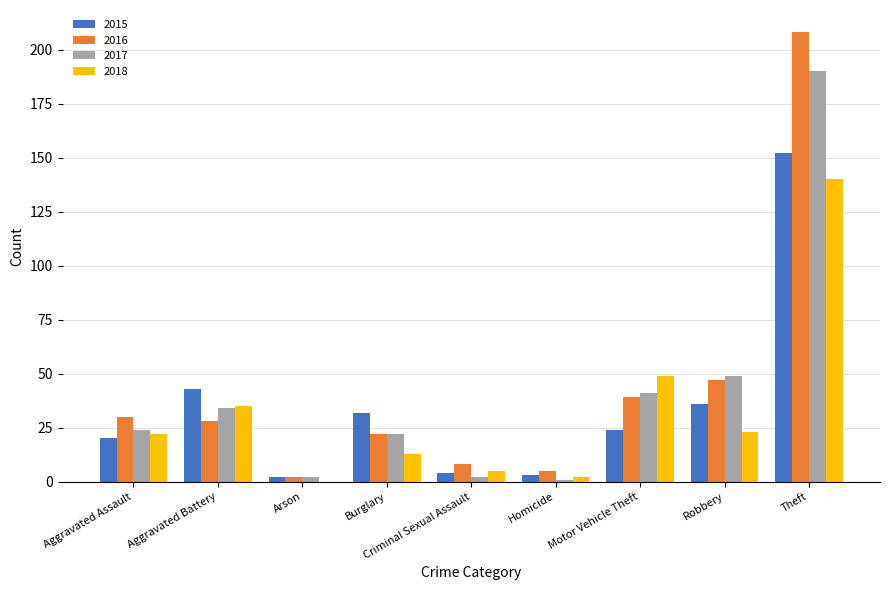

What is the maximum value for 2018?

140